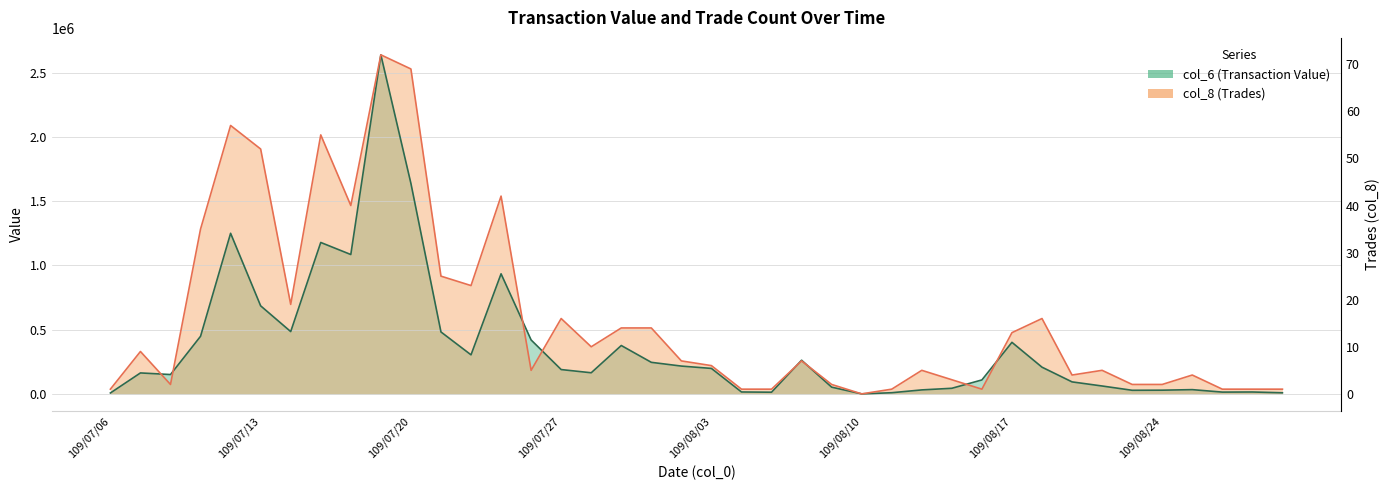

Rank the series at 109/07/31 from lowest to highest value.

col_6 (Transaction Value), col_8 (Trades)